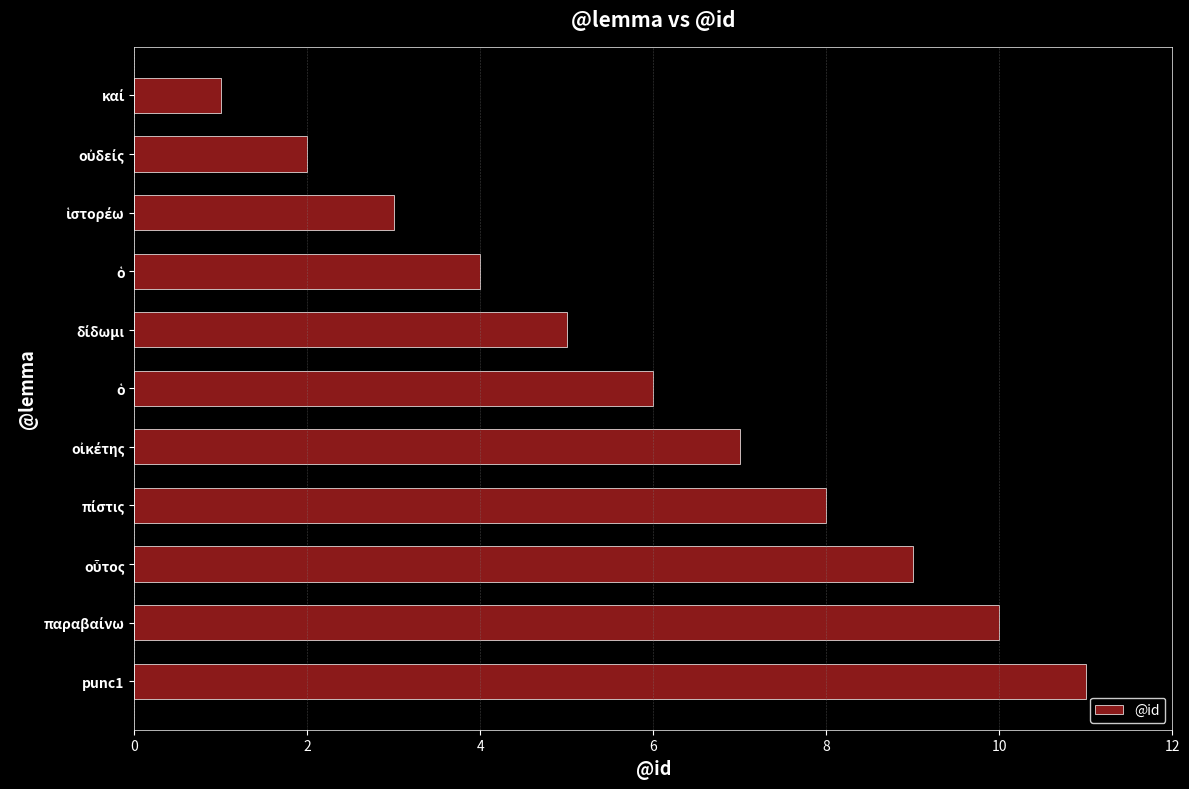

Does the chart contain any negative values?

No